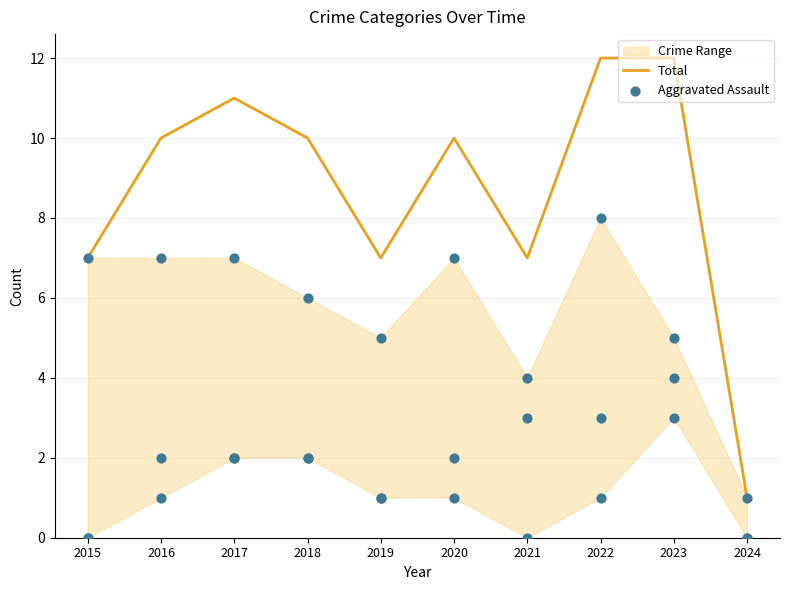

The Total series shows 7 at 2021. True or false?

True